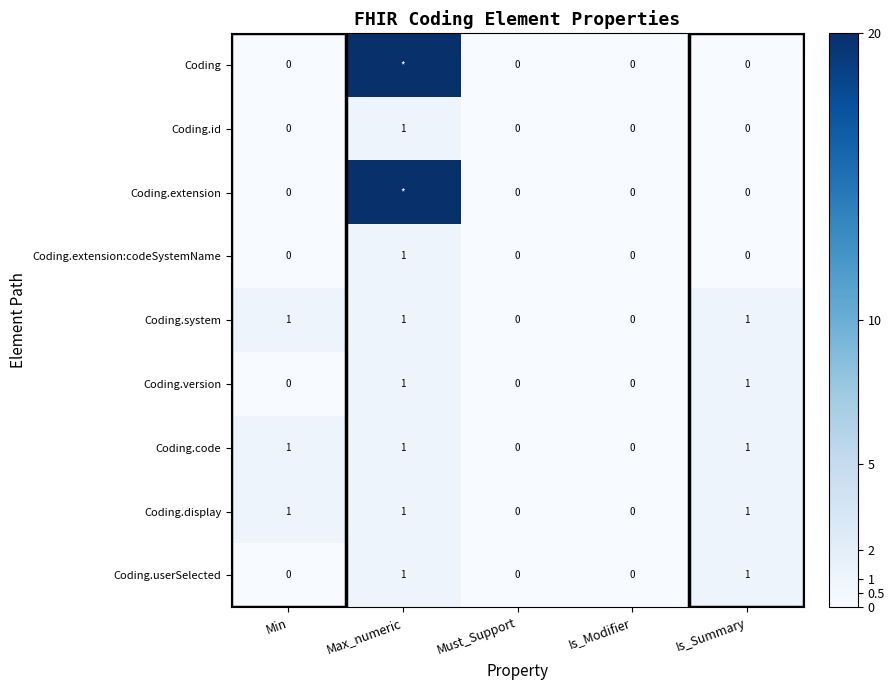

Is it true that Coding.display equals 1 at Min?

True